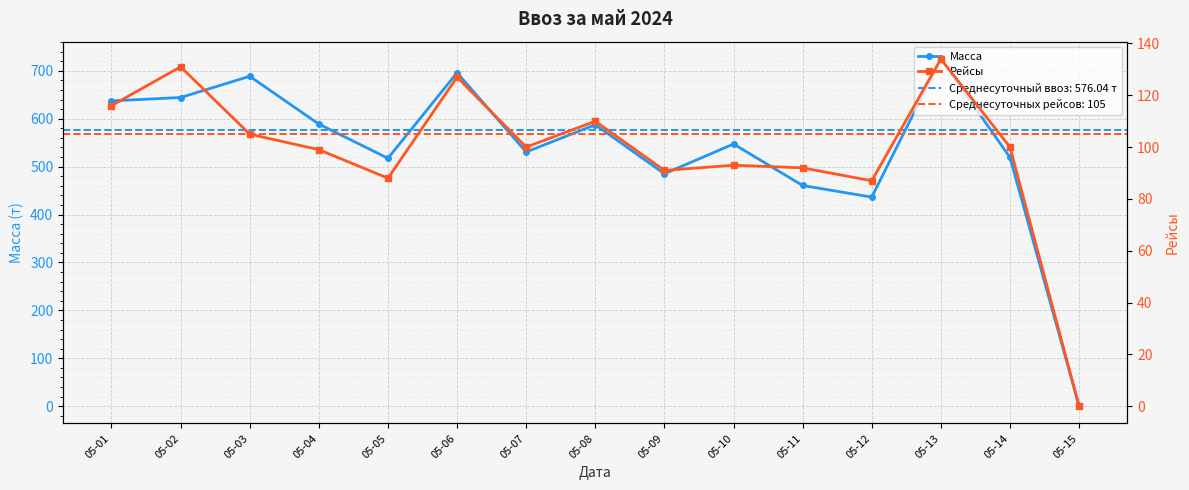

Reading right to left, list all the values displayed in this chart.

Масса: 0.0	519.4	724.7	436.4	460.6	547.3	485.1	587.6	530.6	696.0	517.5	588.9	688.6	644.4	637.2
Рейсы: 0.0	100.0	134.0	87.0	92.0	93.0	91.0	110.0	100.0	127.0	88.0	99.0	105.0	131.0	116.0